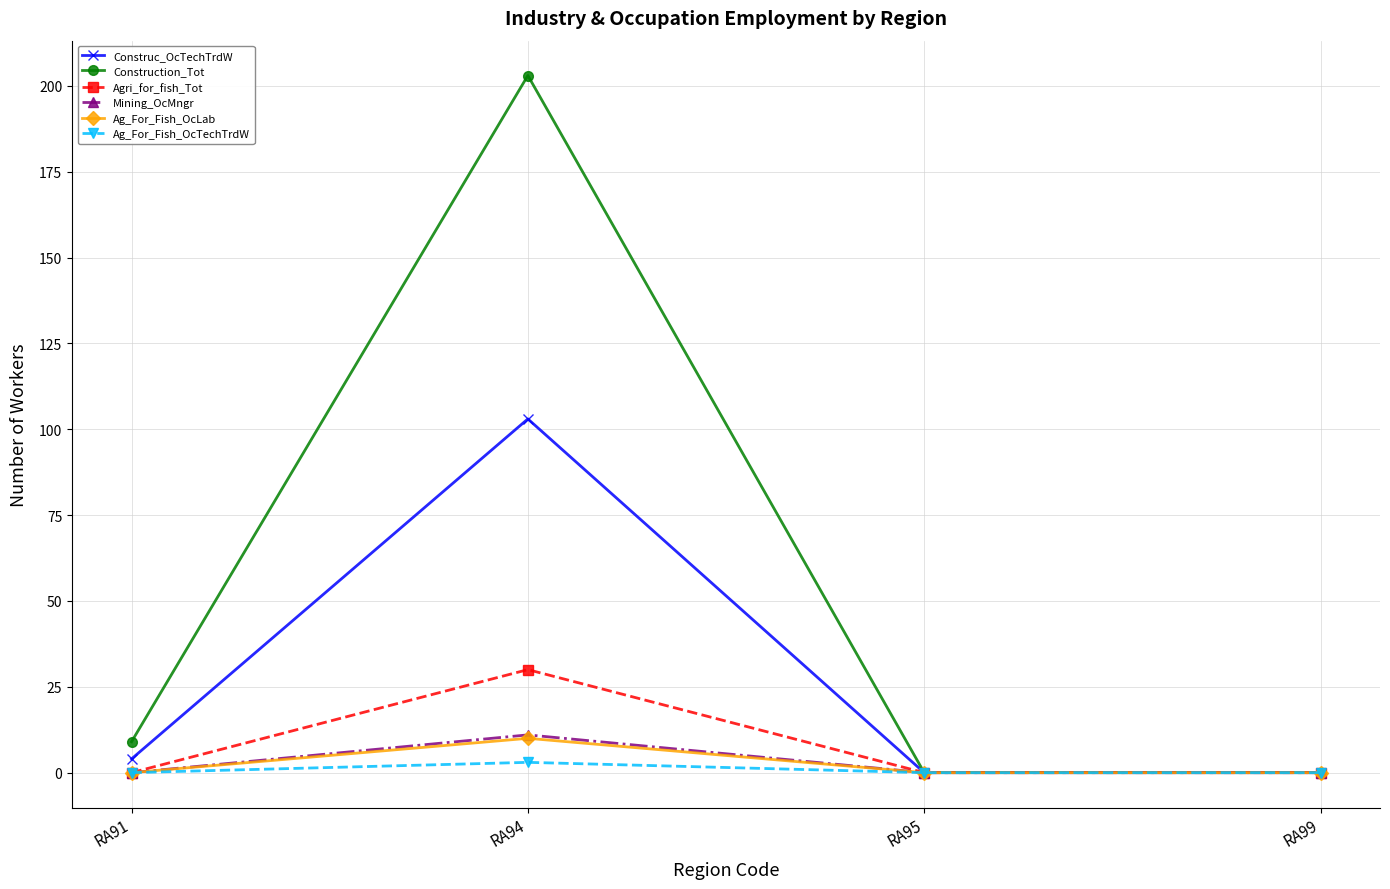

How many lines are shown in the chart?

6